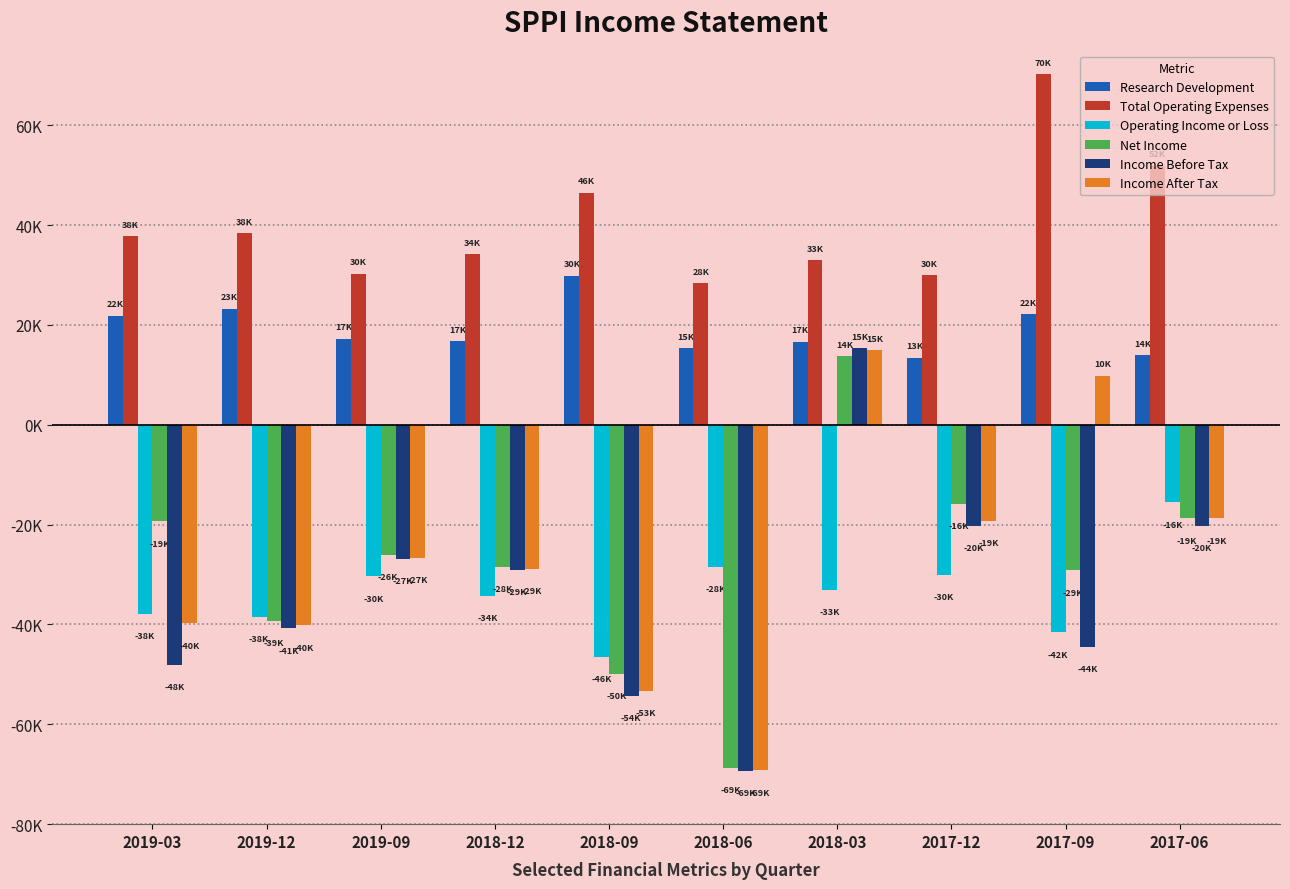

Does the chart contain stacked bars?

No